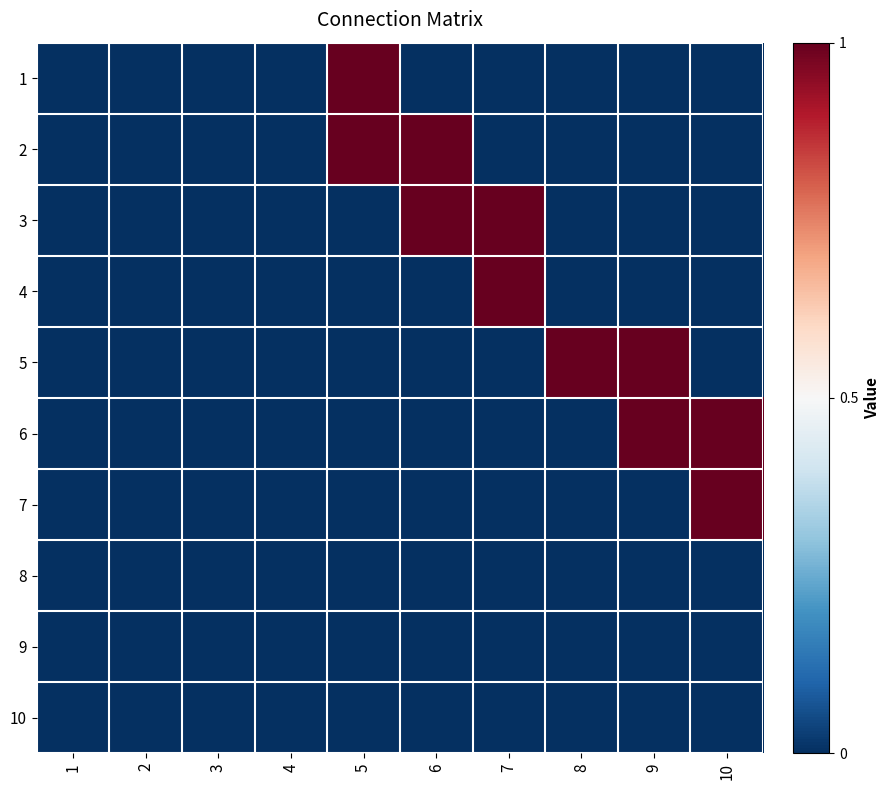

List the series in order of their peak value, lowest first.

8, 9, 10, 1, 2, 3, 4, 5, 6, 7